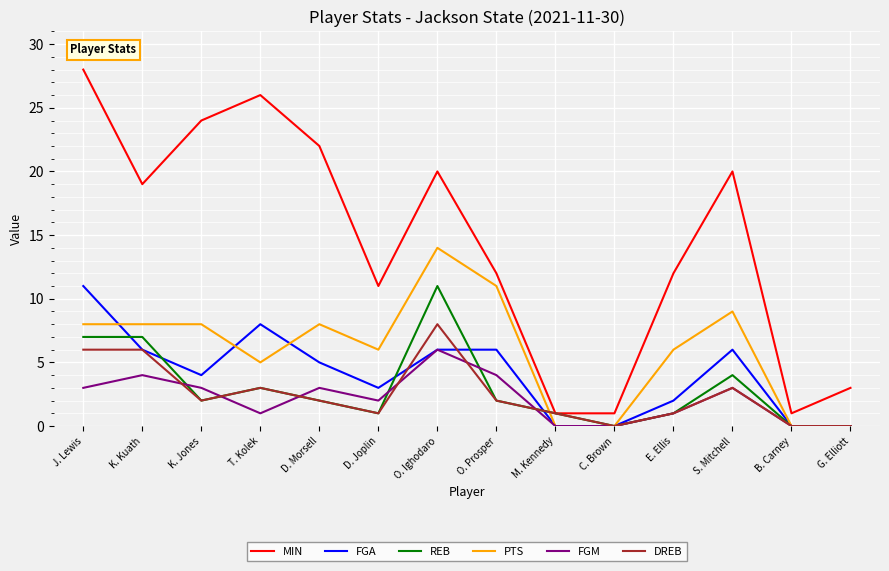

What is the spread (max minus min) of values at D. Joplin?

10